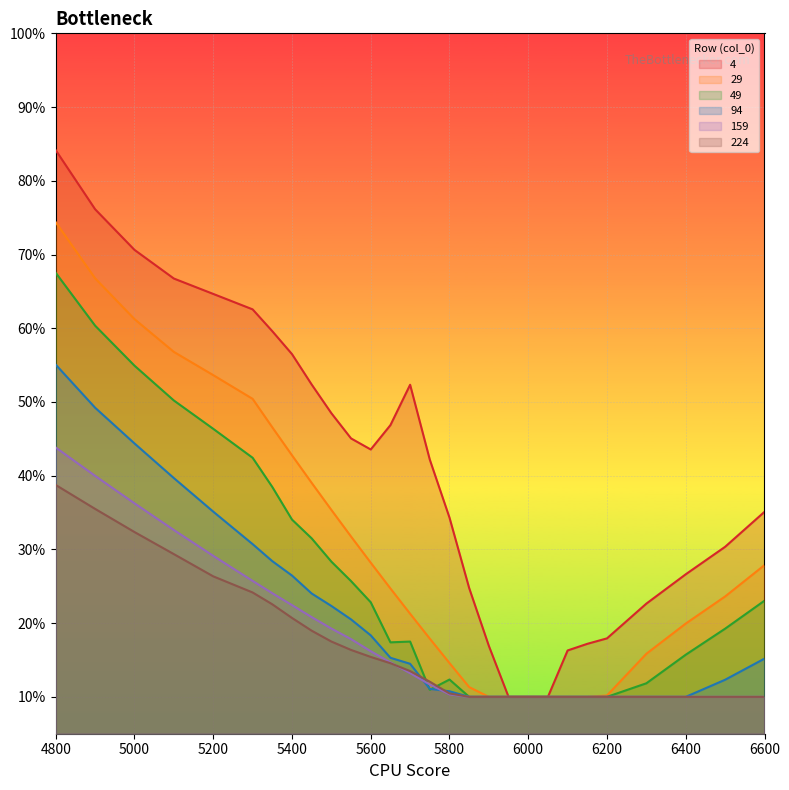

List the series in order of their peak value, highest first.

4, 29, 49, 94, 159, 224